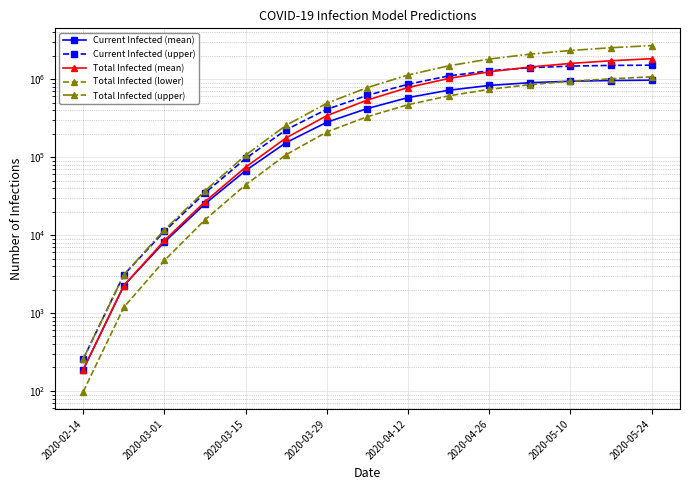

How many lines are shown in the chart?

5